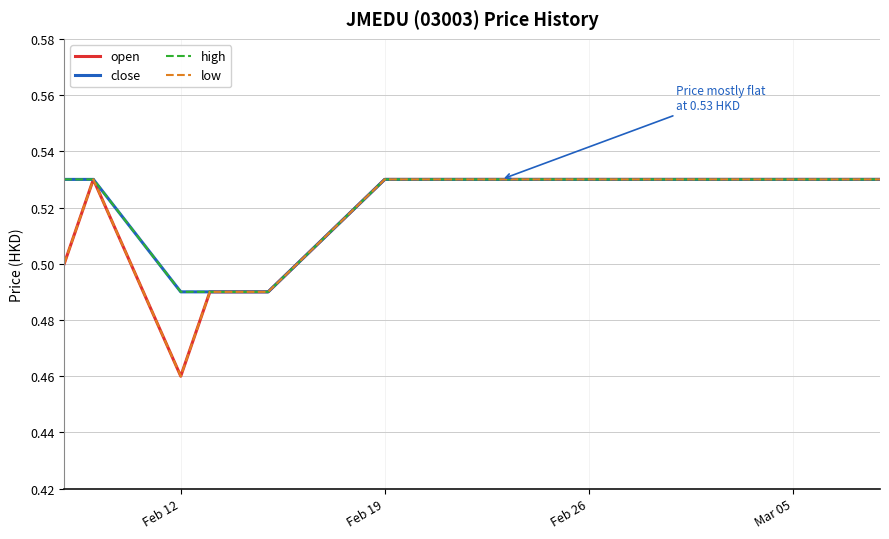

Does the chart have visible grid lines?

Yes